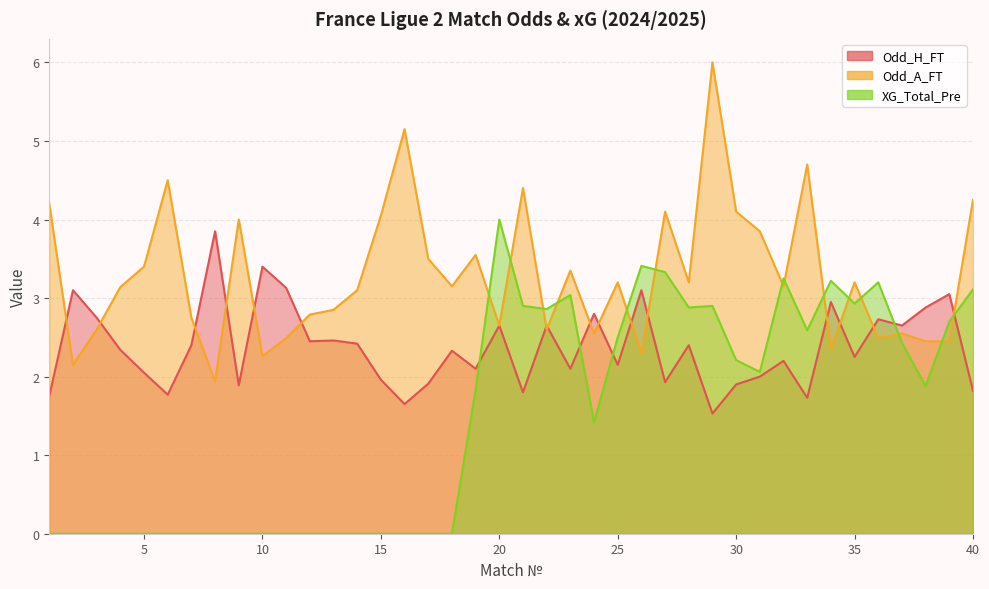

What is the average value of the XG_Total_Pre series?

1.5